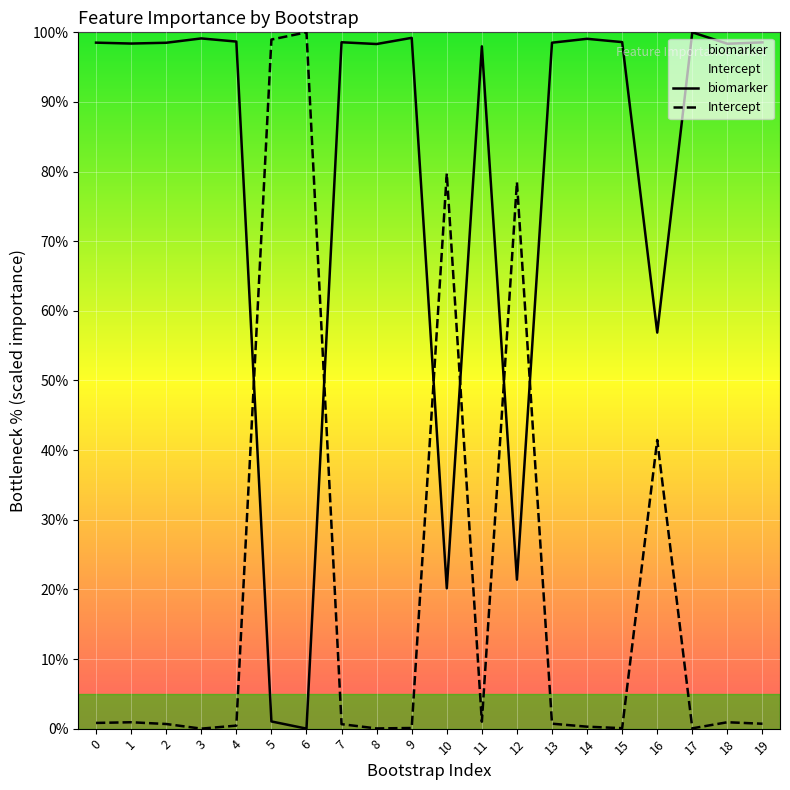

How many times do biomarker and Intercept cross each other?

6